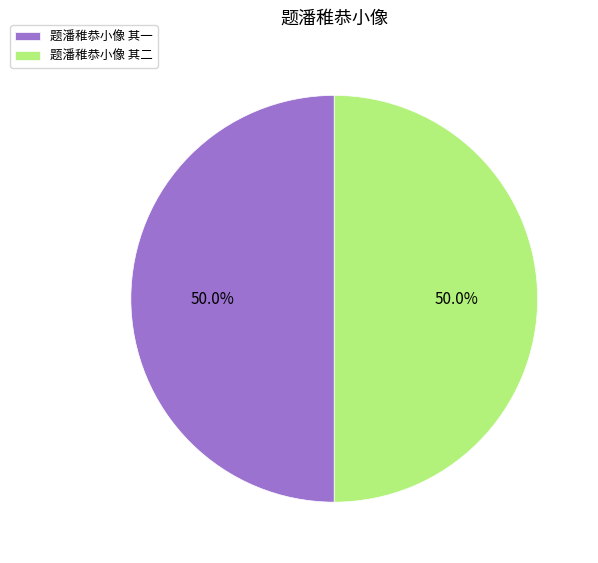

Approximately how many times larger is the value at 题潘稚恭小像 其二 compared to 题潘稚恭小像 其一?

1.0